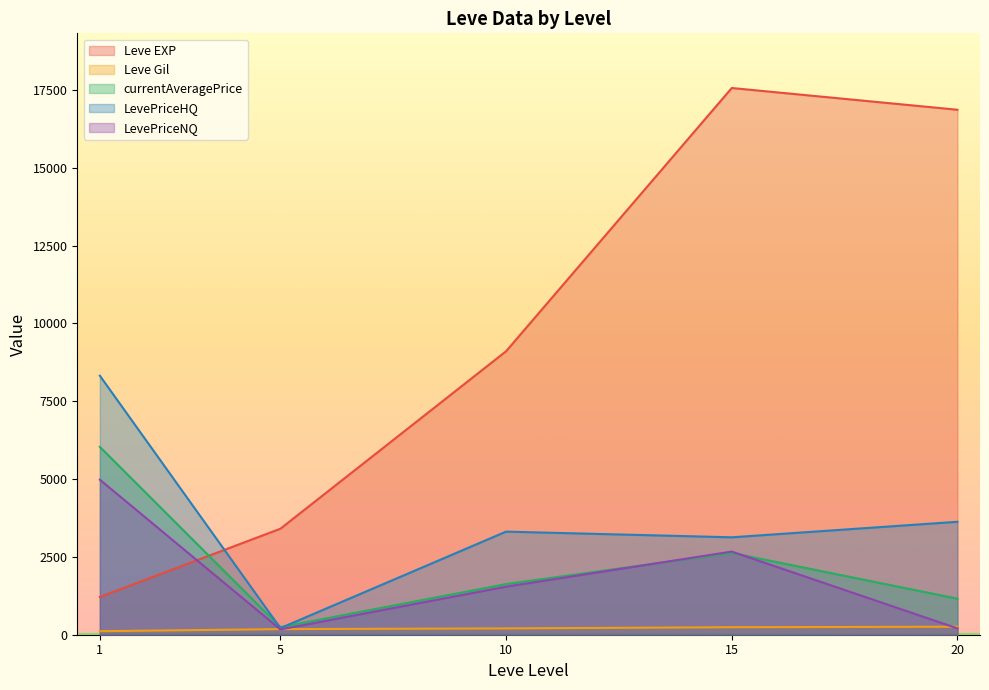

True or false: LevePriceNQ and currentAveragePrice intersect in this chart.

True